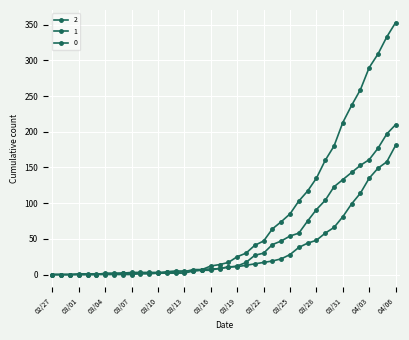

Rank the series by their average value, from lowest to highest.

1, 2, 0